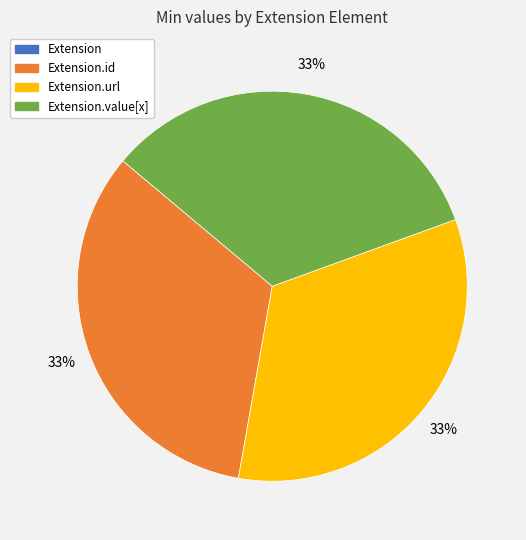

To the nearest percent, what is the average slice percentage?

25%